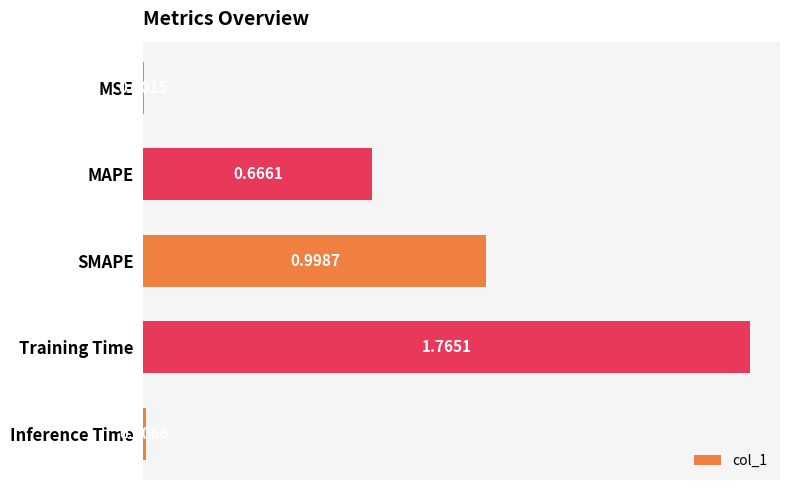

Count the number of data series in this chart.

1